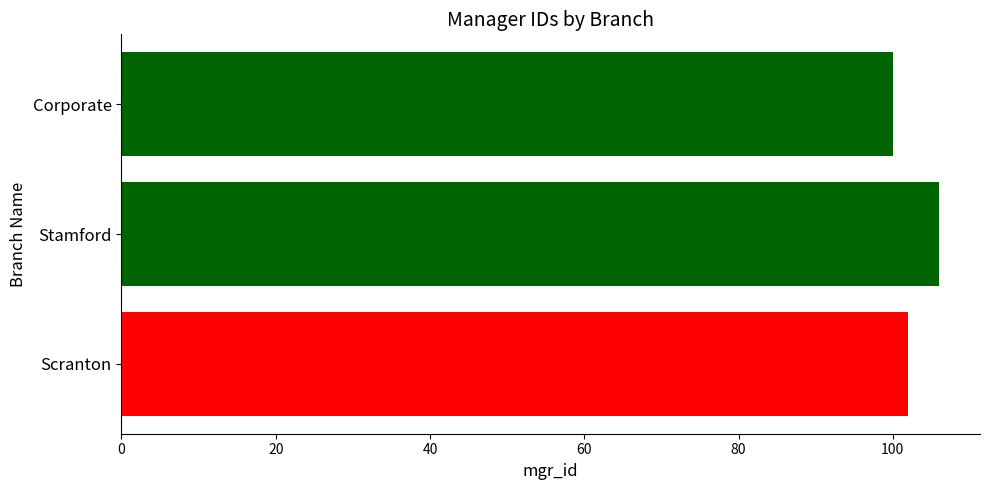

What is the ratio of the value at Stamford to the value at Corporate?

1.1